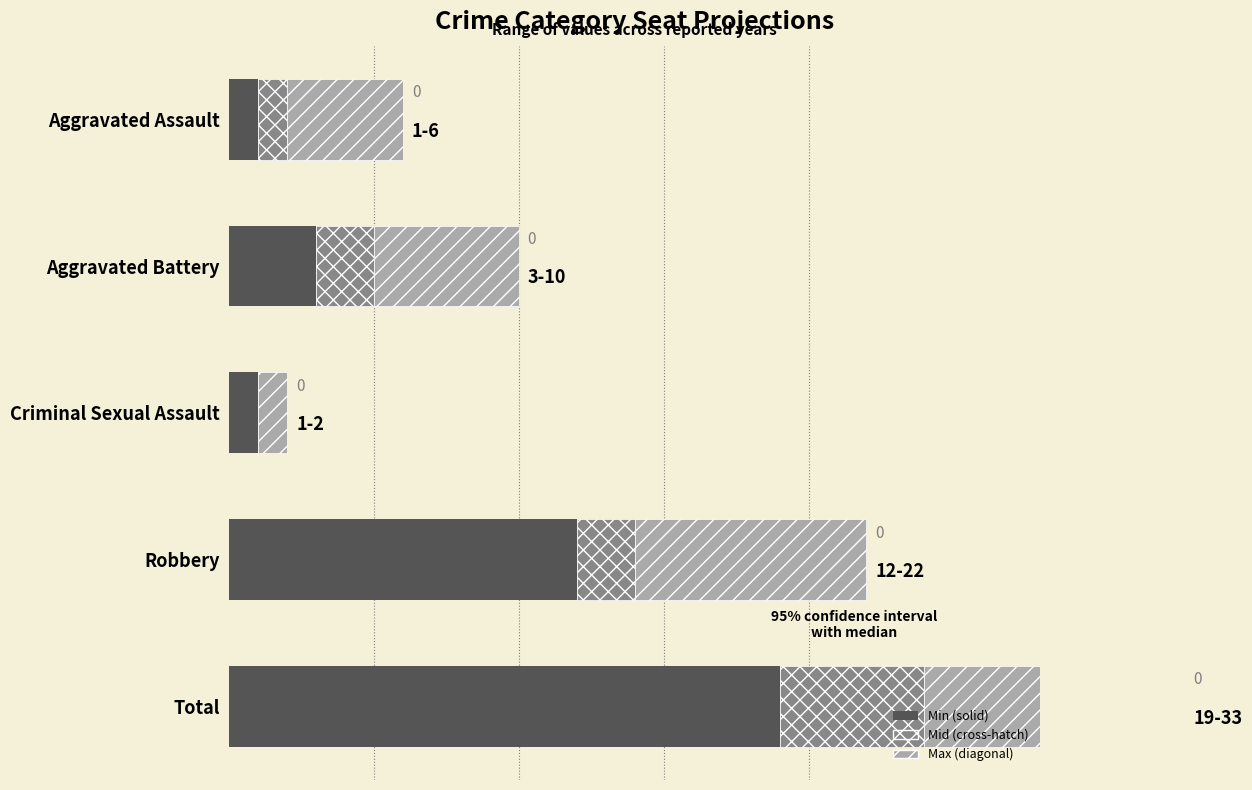

What is the maximum value for Max range?

9